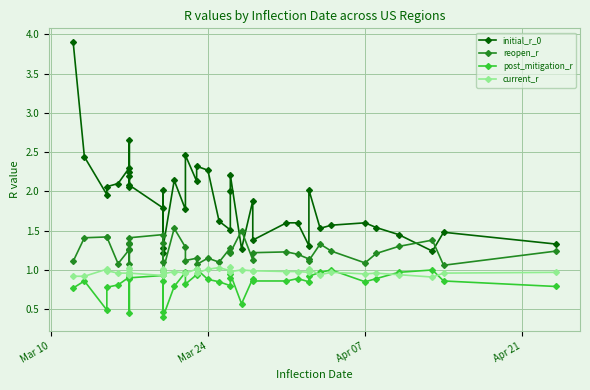

Does the chart display data point markers on the line(s)?

Yes